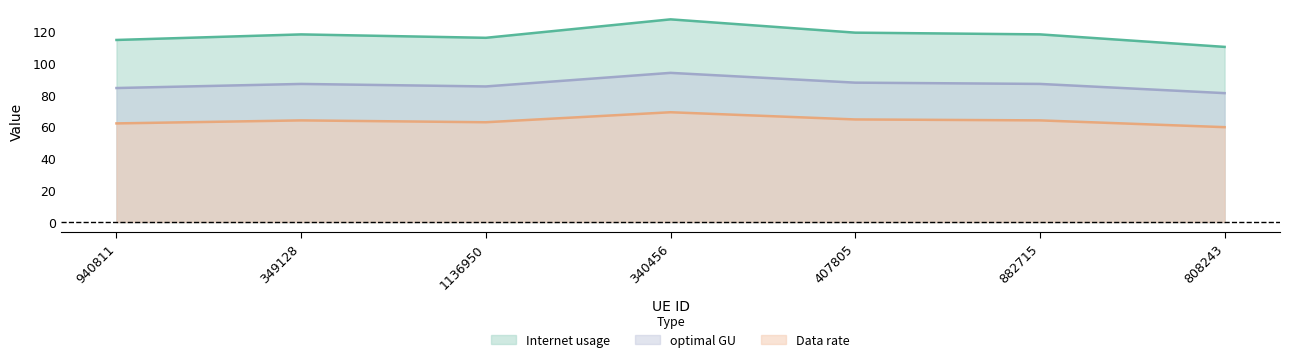

At which label does Data rate reach its minimum?

808243